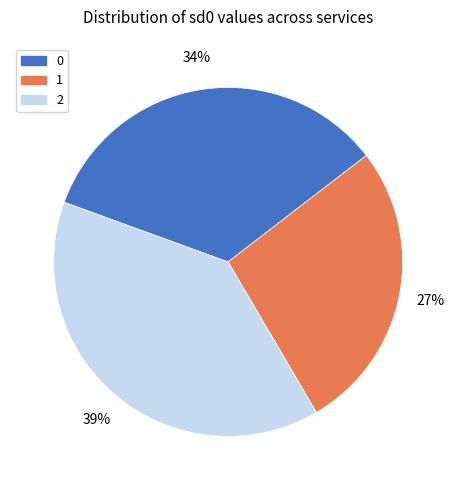

Count the number of slices in the pie.

3